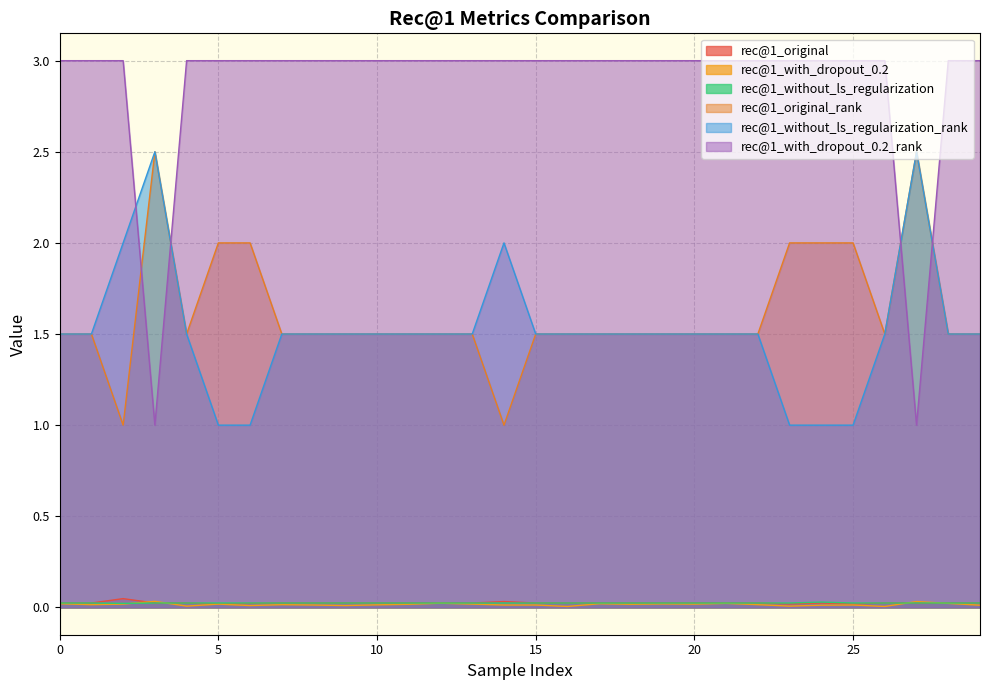

In rec@1_original_rank, how many points are higher than both neighbors (excluding endpoints)?

2